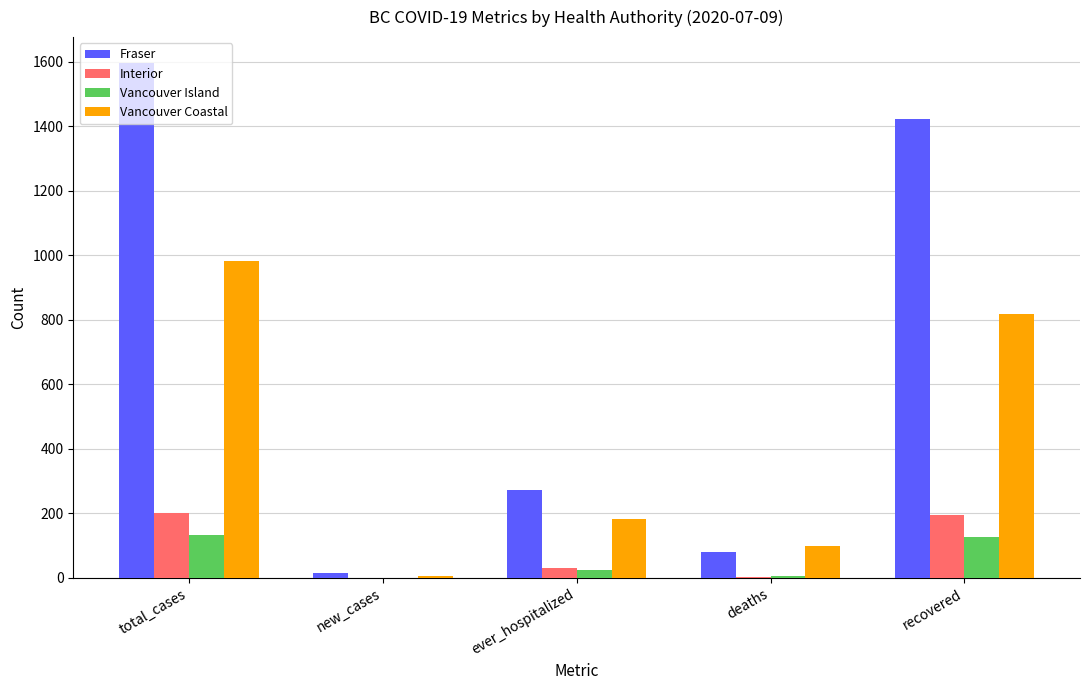

Are the bars horizontal?

No